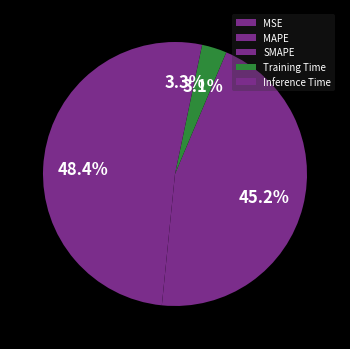

What percentage do MAPE and MSE together represent?

48.4%